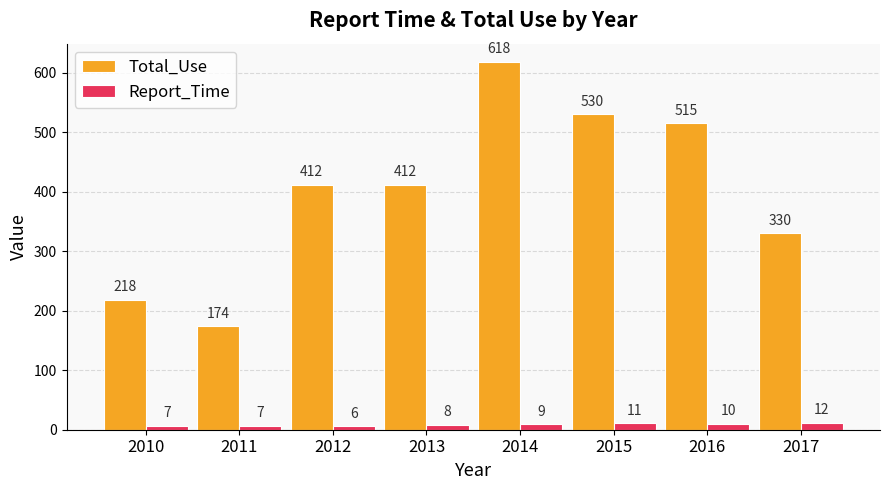

Which series has the largest total across all categories?

Total_Use